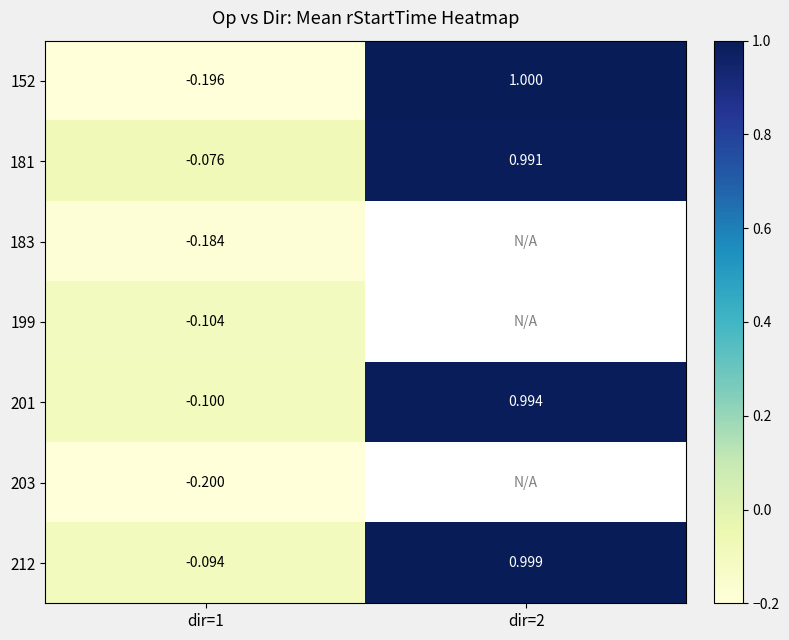

What is the minimum value shown in the chart?

-0.2